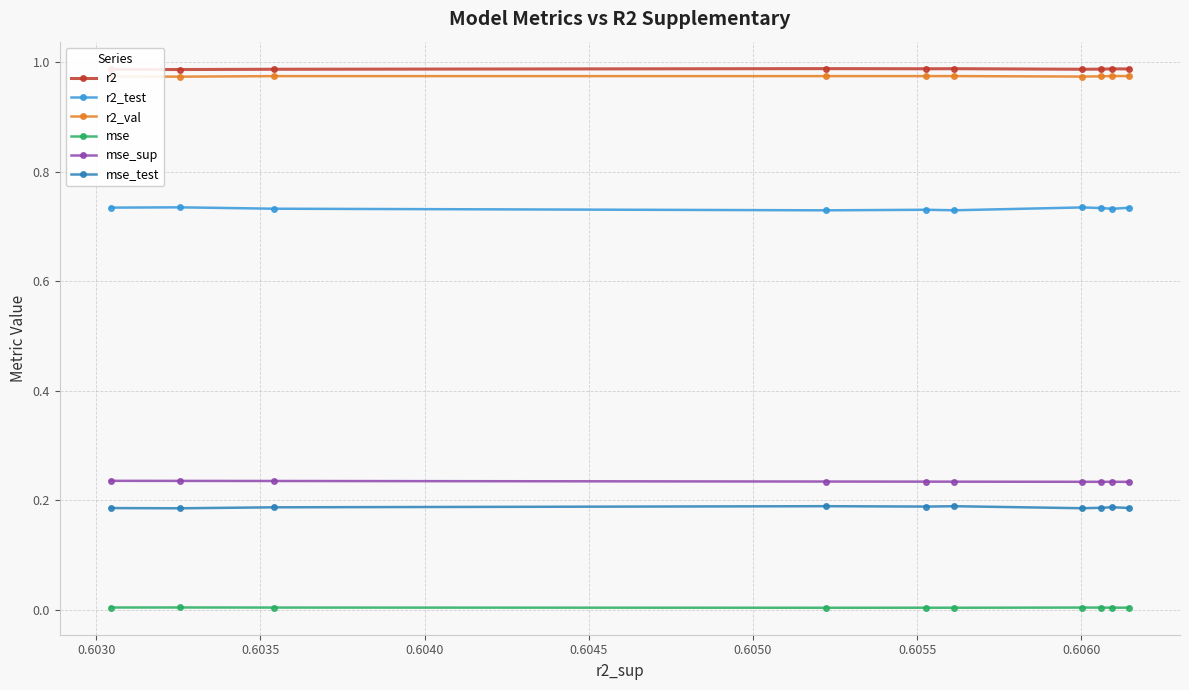

True or false: r2 and r2_test intersect in this chart.

False